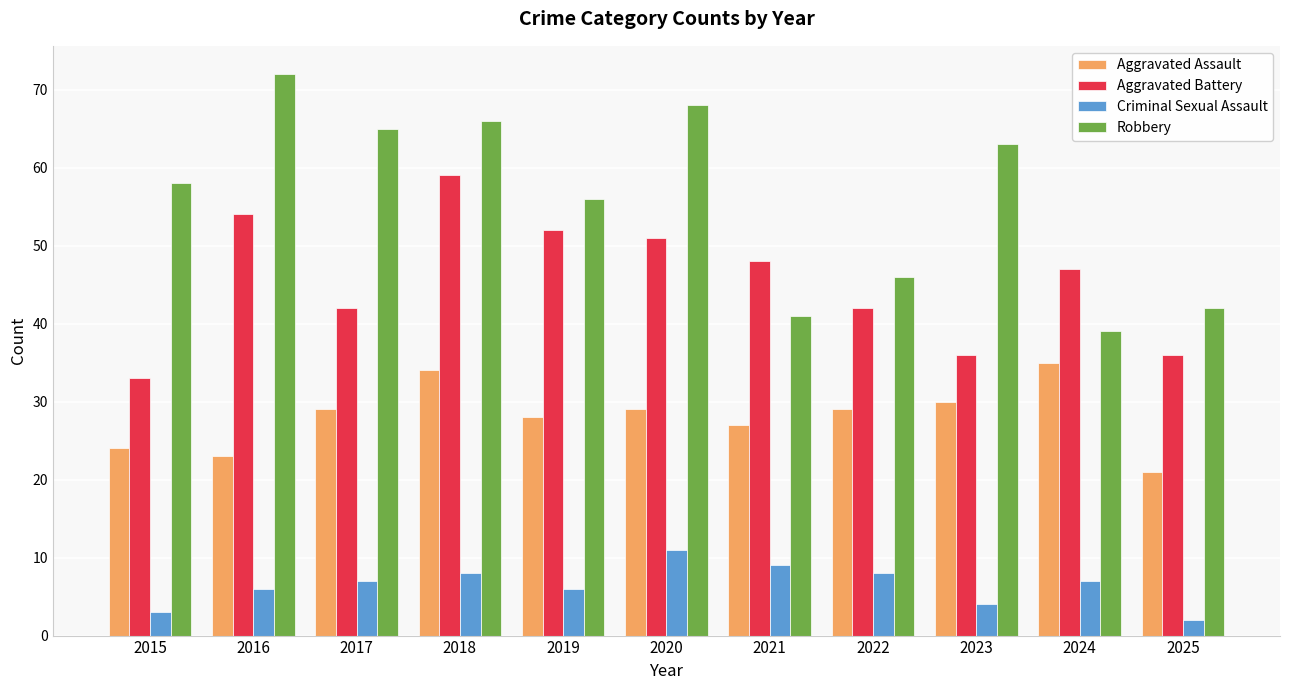

What is the difference between the highest and lowest values at 2017?

58